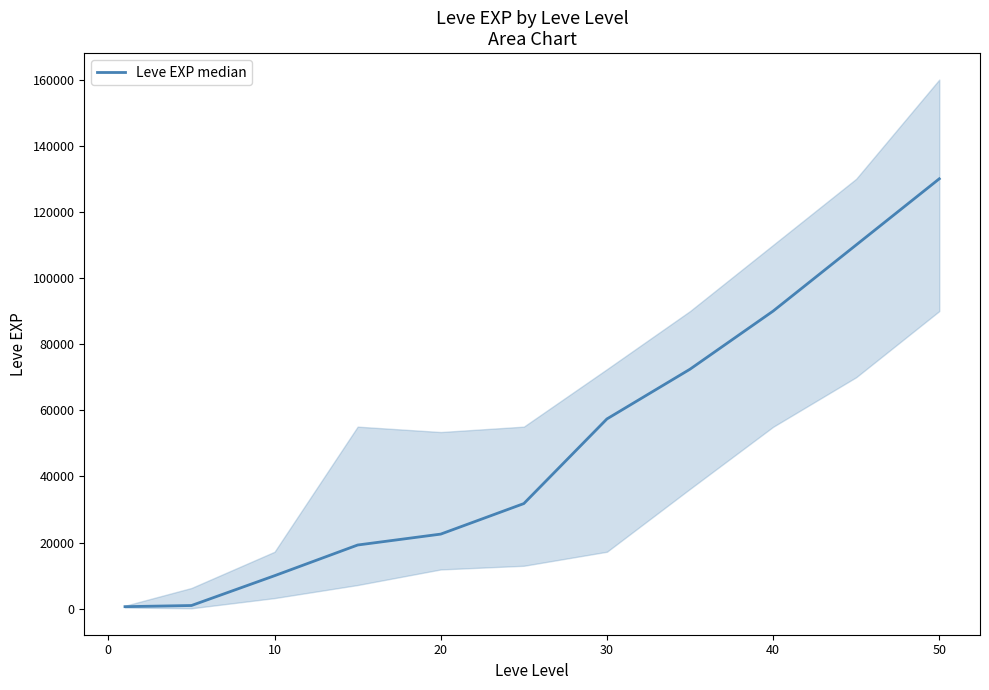

What is the sum of all values?

545060